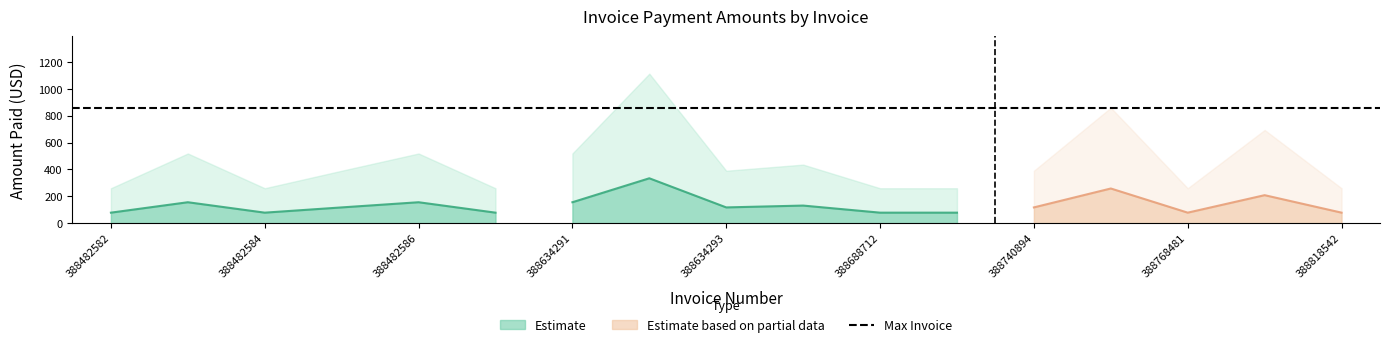

What is the sum of all Amount values?

7649.8